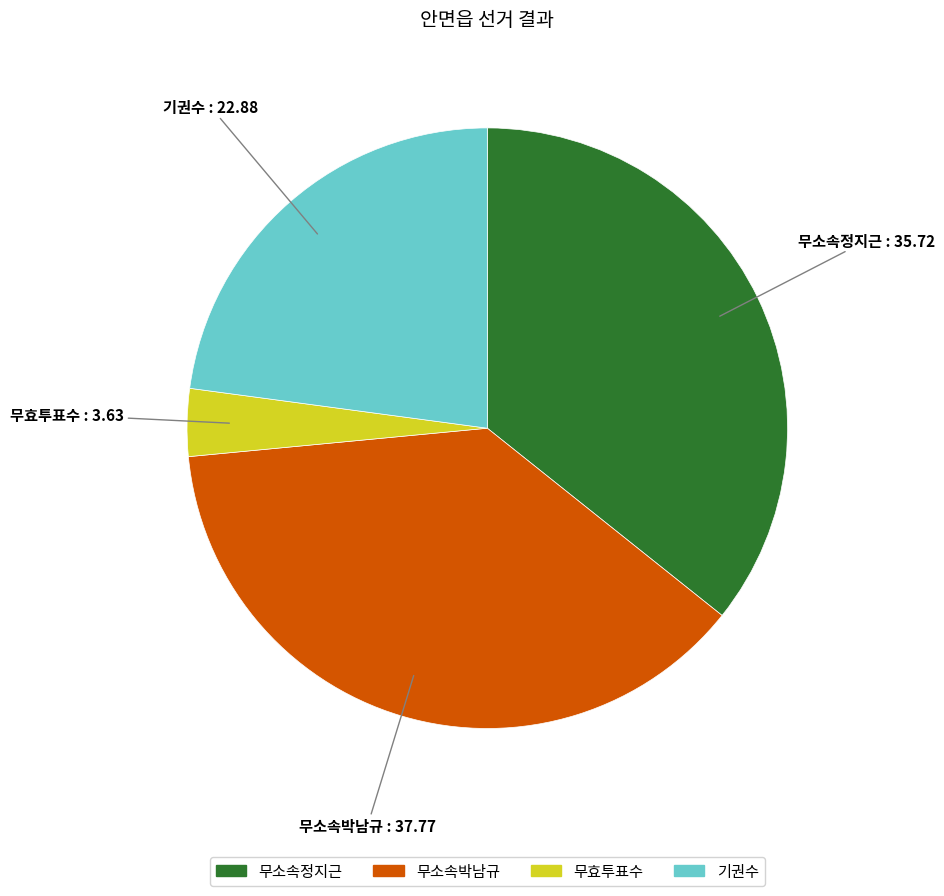

Approximately how many times larger is the value at 무소속정지근 compared to 무효투표수?

9.8